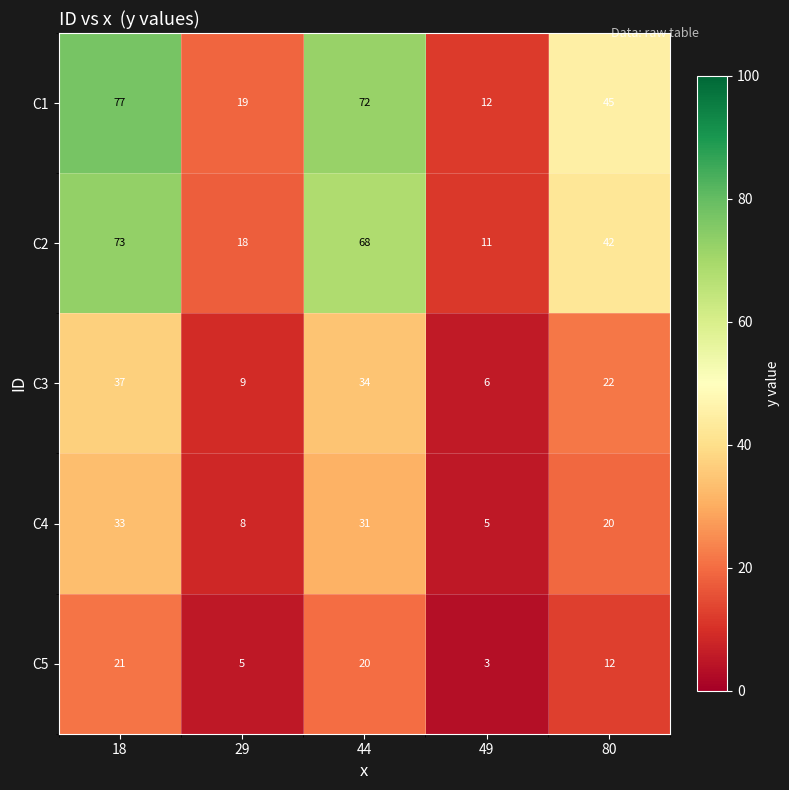

Is it true that C3 equals 34 at 44?

True